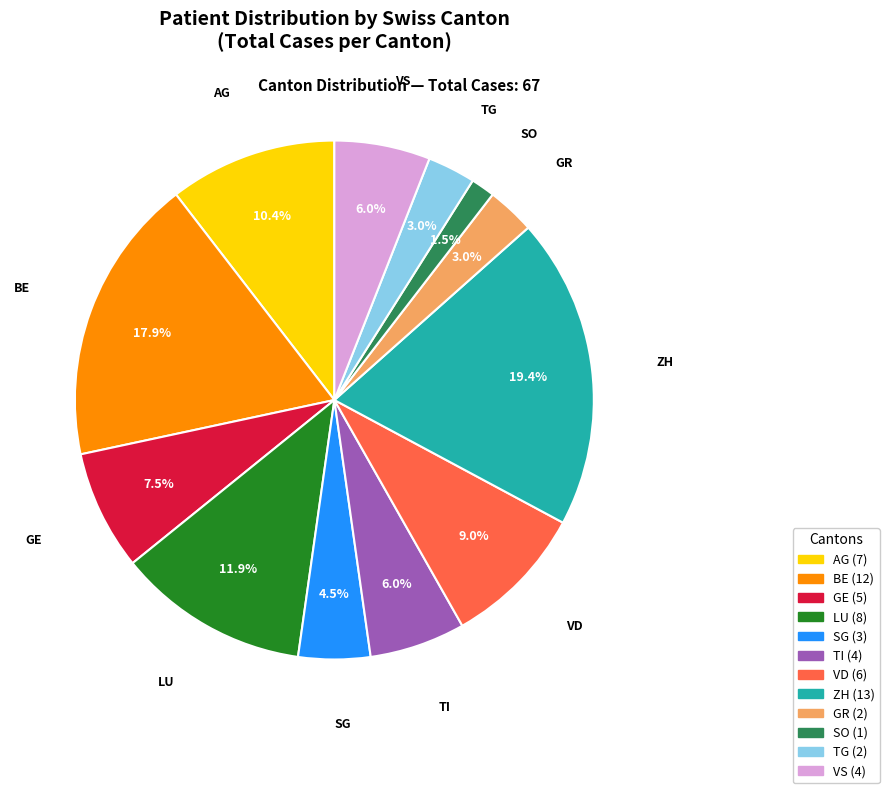

Count the number of slices in the pie.

12